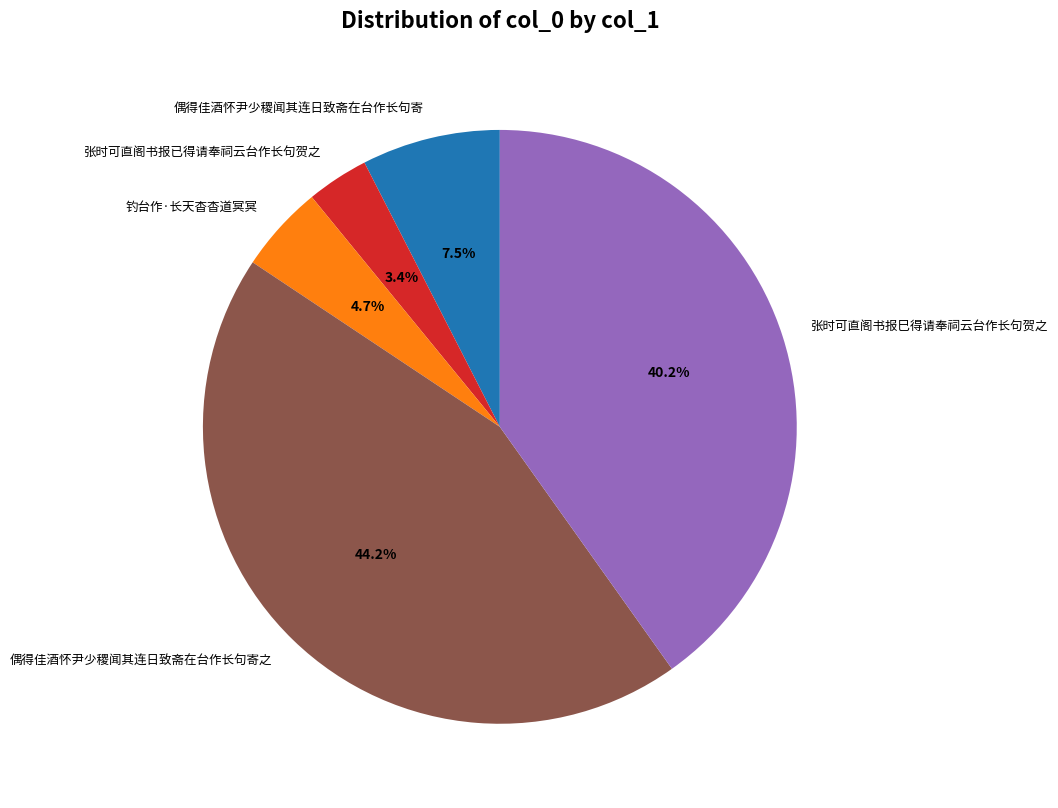

Combined, what portion of the pie is 张时可直阁书报巳得请奉祠云台作长句贺之 and 钓台作·长天杳杳道冥冥?

44.9%